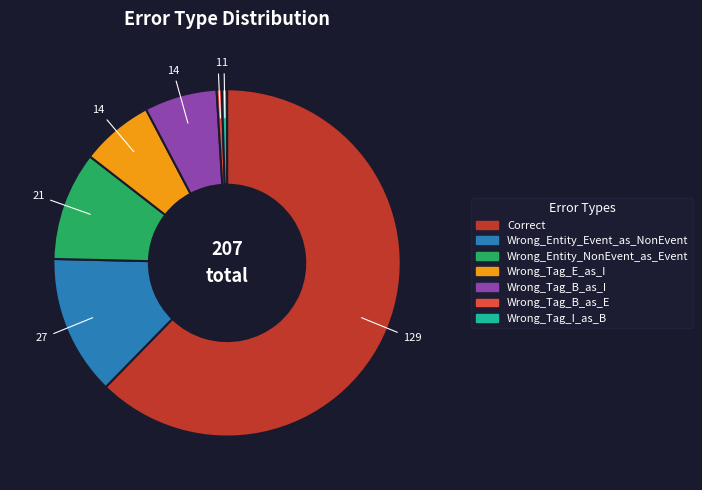

How many slices are in this pie chart?

7